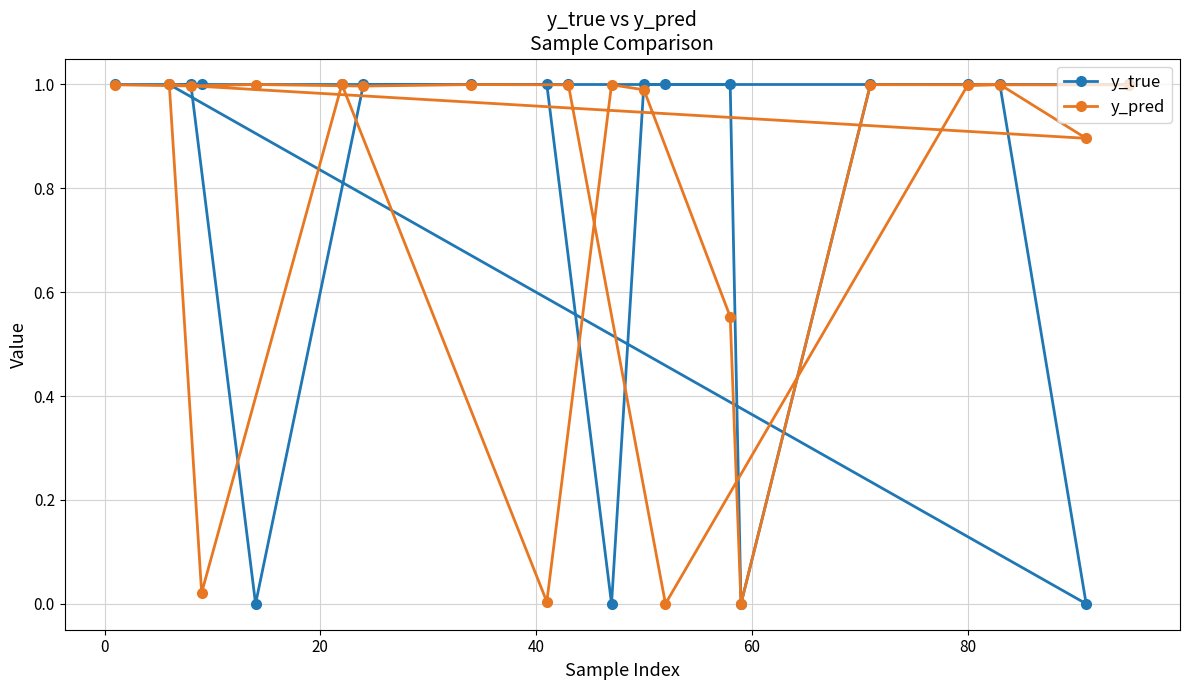

How many interior local valleys does the y_pred series have?

7